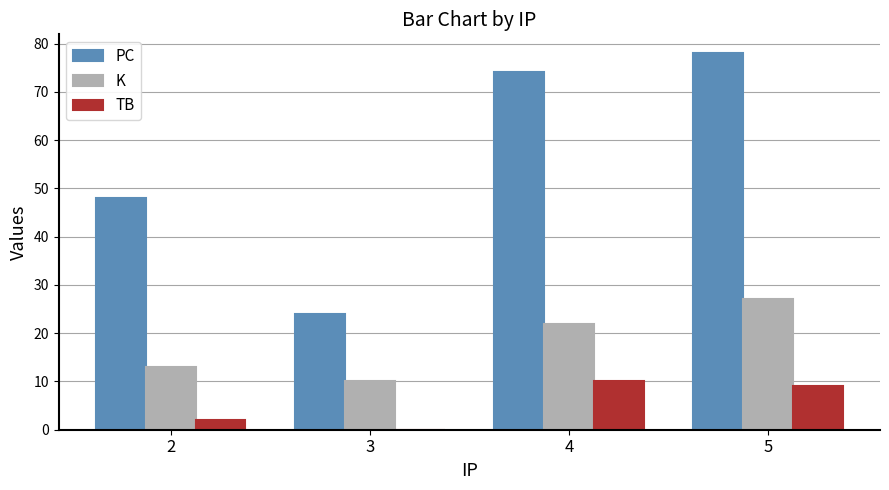

Between 2 and 4, which series saw the biggest shift?

PC